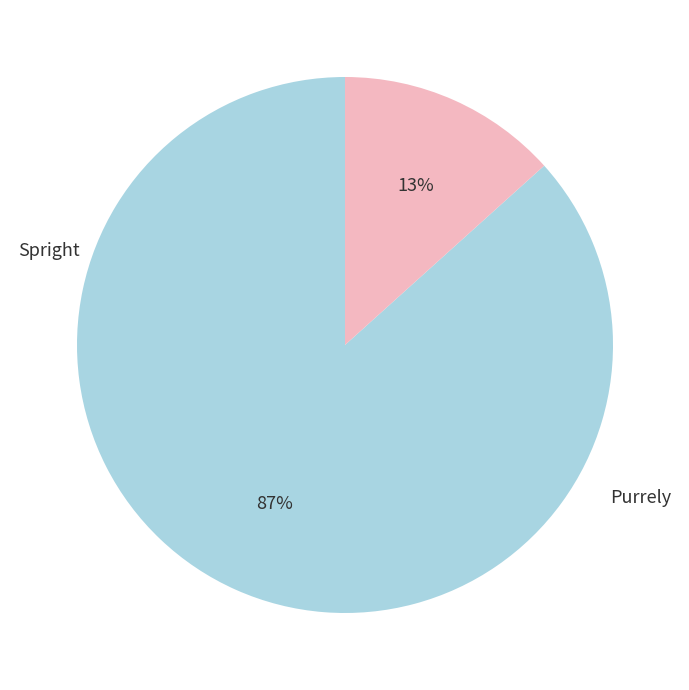

To the nearest percent, what is the average slice percentage?

50%